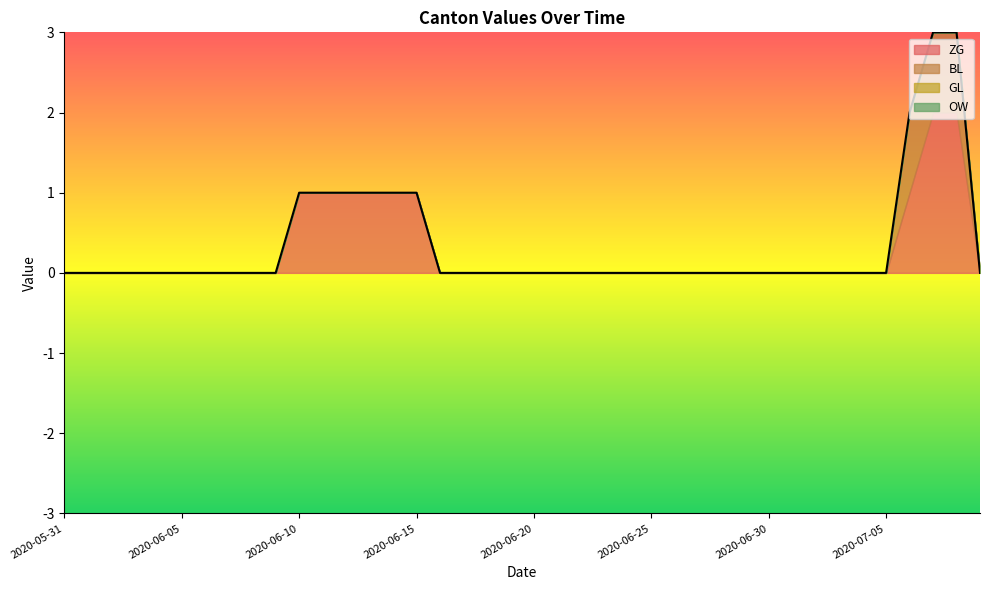

At which category does the chart reach its peak across all series?

2020-07-07